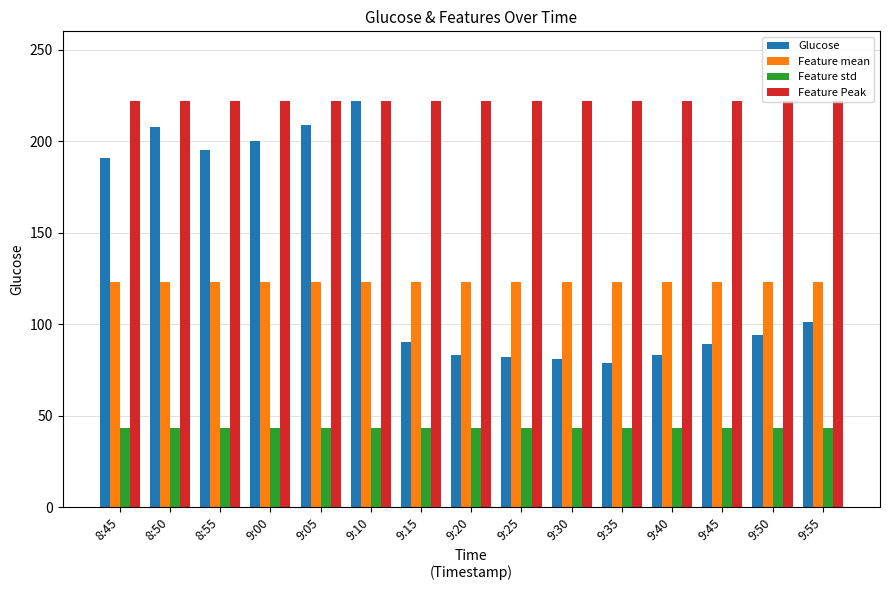

Which series has the largest total across all categories?

Feature Peak